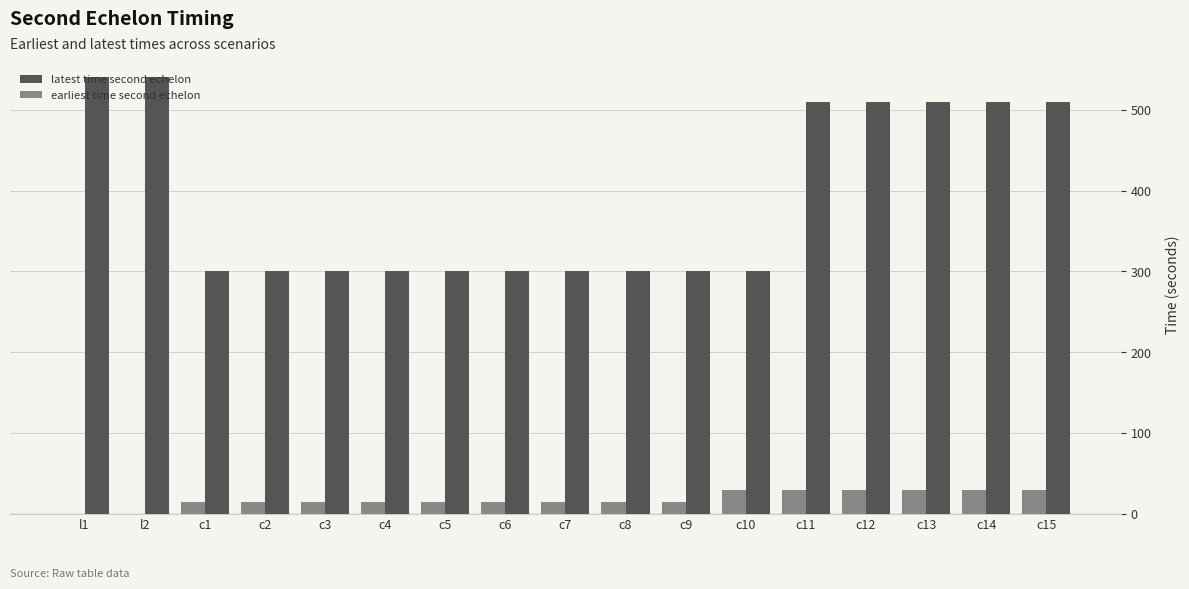

Which series has the largest total across all categories?

latest time second echelon